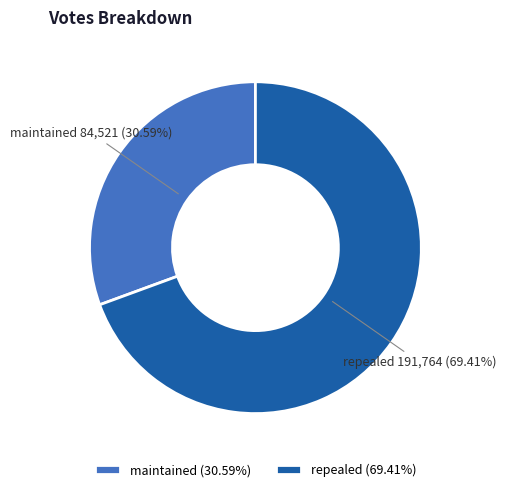

Do repealed and maintained together represent more than half of the pie?

Yes